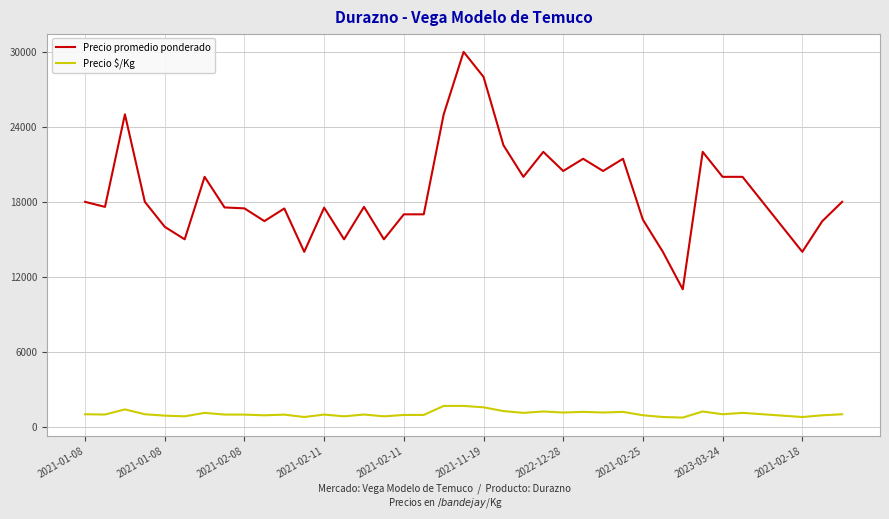

Which series has the largest total across all categories?

Precio promedio ponderado